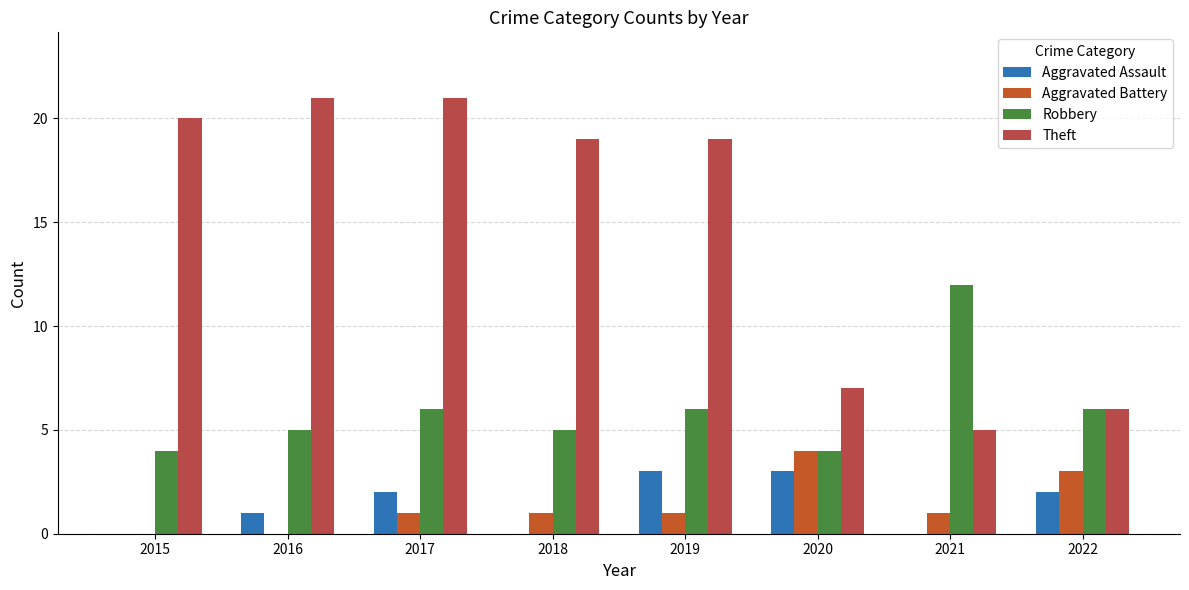

What is the difference between the maximum and minimum values in the Theft series?

16